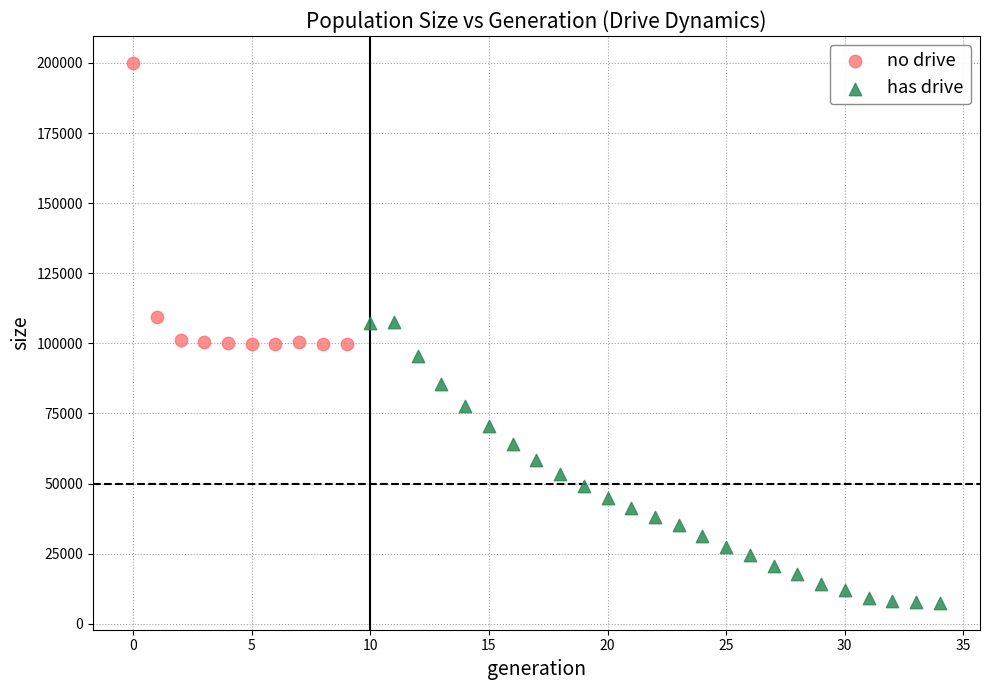

Which series contains the lowest Y value?

has drive